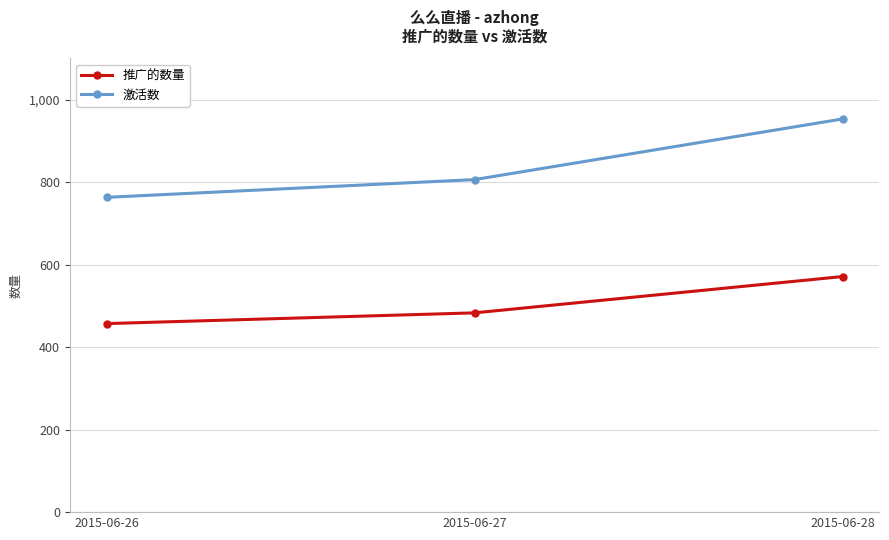

What are all the series names shown in the legend?

推广的数量, 激活数